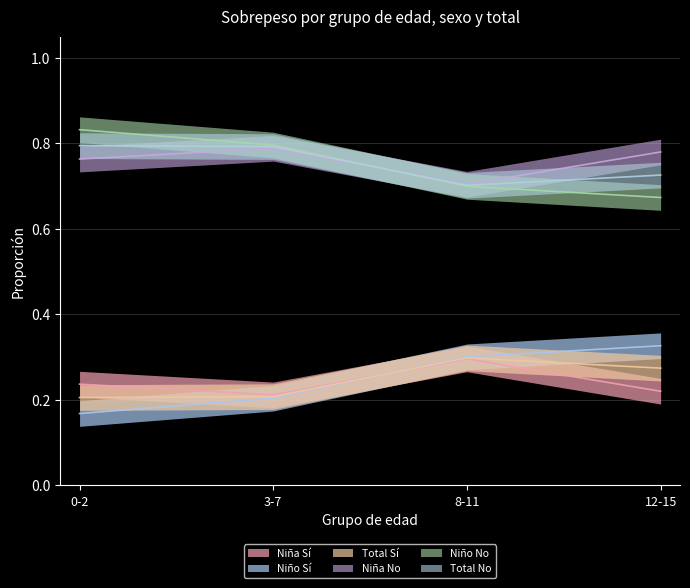

Which series ends up on top after the final intersection of Niña No and Niño Sí?

Niña No